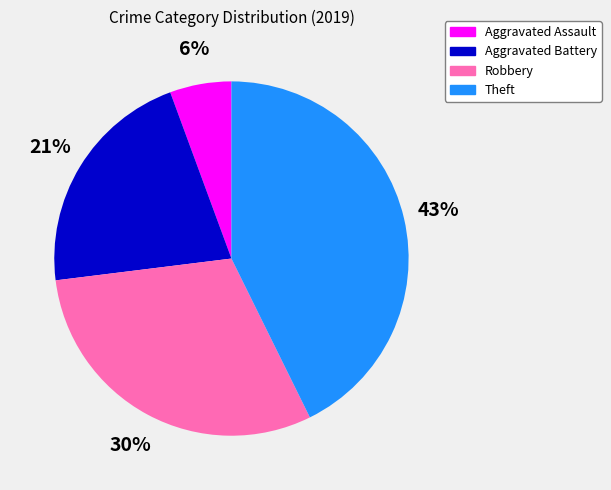

True or false: Aggravated Battery accounts for 36% of the total.

False